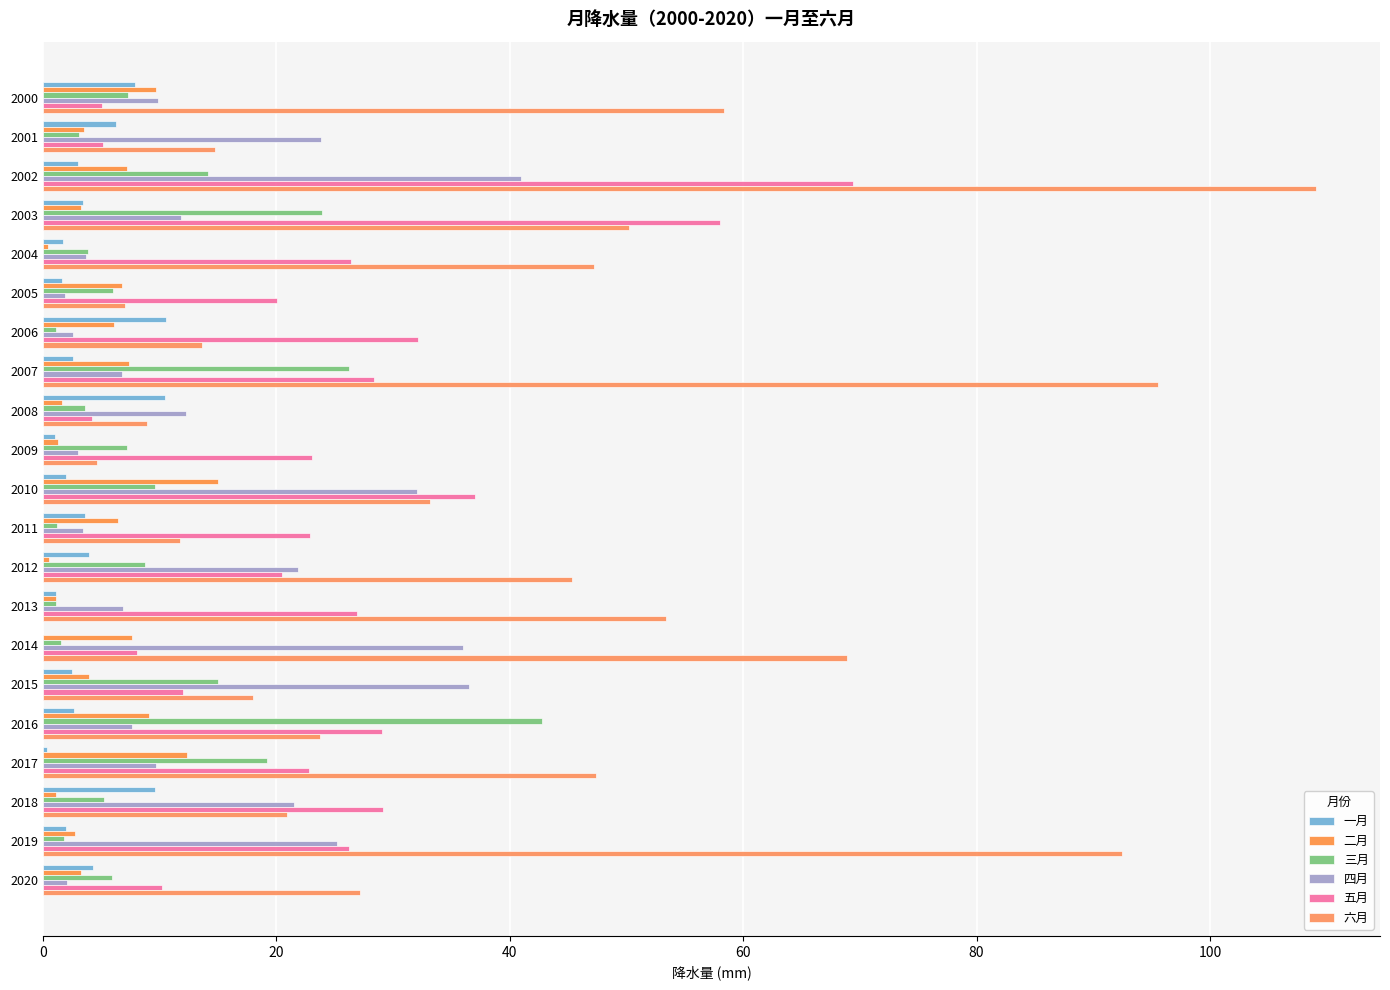

Reading left to right, what are all the values shown in this chart?

一月: 7.9	6.2	3.0	3.4	1.7	1.7	10.5	2.5	10.4	1.1	1.9	3.6	3.9	1.1	0.0	2.5	2.6	0.3	9.6	2.0	4.3
二月: 9.7	3.5	7.2	3.2	0.4	6.8	6.1	7.4	1.6	1.3	15.0	6.4	0.6	1.1	7.6	3.9	9.1	12.3	1.1	2.7	3.3
三月: 7.3	3.1	14.1	23.9	3.8	6.0	1.2	26.2	3.6	7.2	9.6	1.2	8.7	1.1	1.6	15.0	42.8	19.2	5.2	1.8	5.9
四月: 9.9	23.8	41.0	11.8	3.7	1.9	2.6	6.8	12.2	3.0	32.1	3.5	21.9	6.9	36.0	36.5	7.6	9.7	21.5	25.2	2.1
五月: 5.0	5.2	69.4	58.0	26.4	20.1	32.1	28.3	4.2	23.1	37.0	22.9	20.5	26.9	8.1	12.0	29.1	22.8	29.1	26.2	10.2
六月: 58.4	14.8	109.1	50.2	47.2	7.1	13.7	95.6	9.0	4.6	33.2	11.7	45.4	53.4	68.9	18.0	23.7	47.4	20.9	92.5	27.2